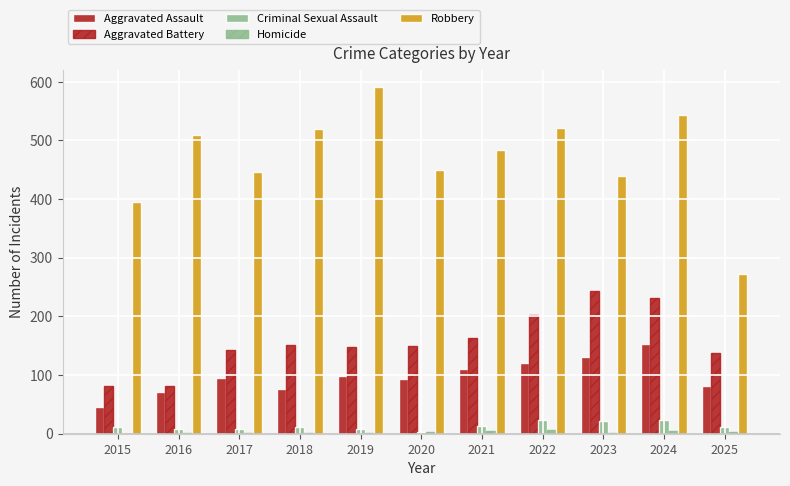

Count the number of data series in this chart.

5